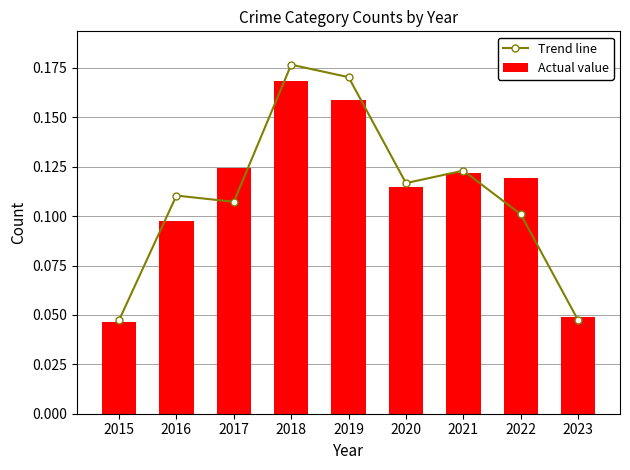

Count the number of categories in the chart.

9